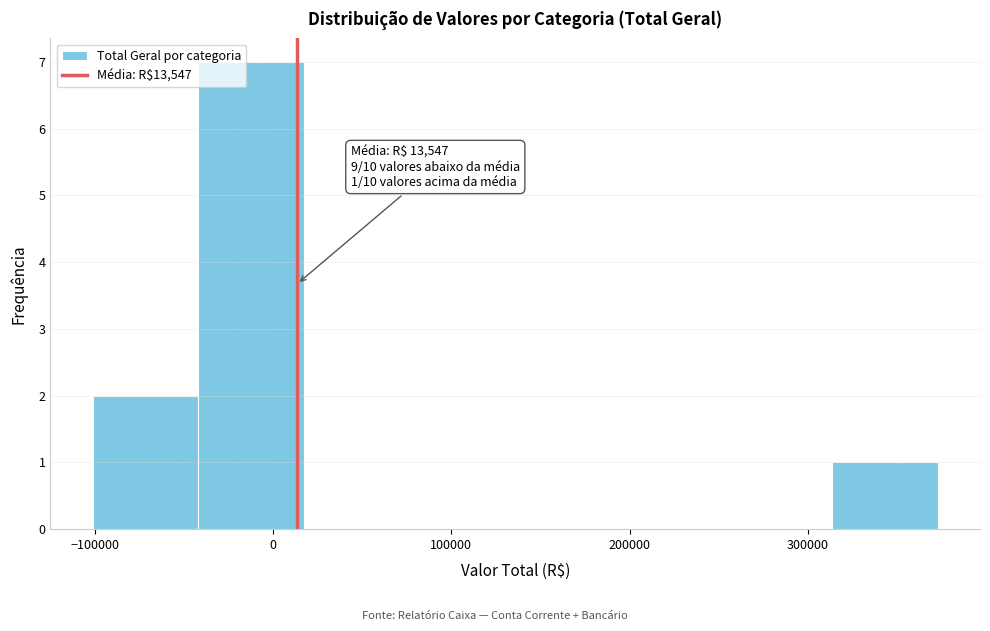

Which range on the x-axis has the tallest bar?

-40000 to 20000